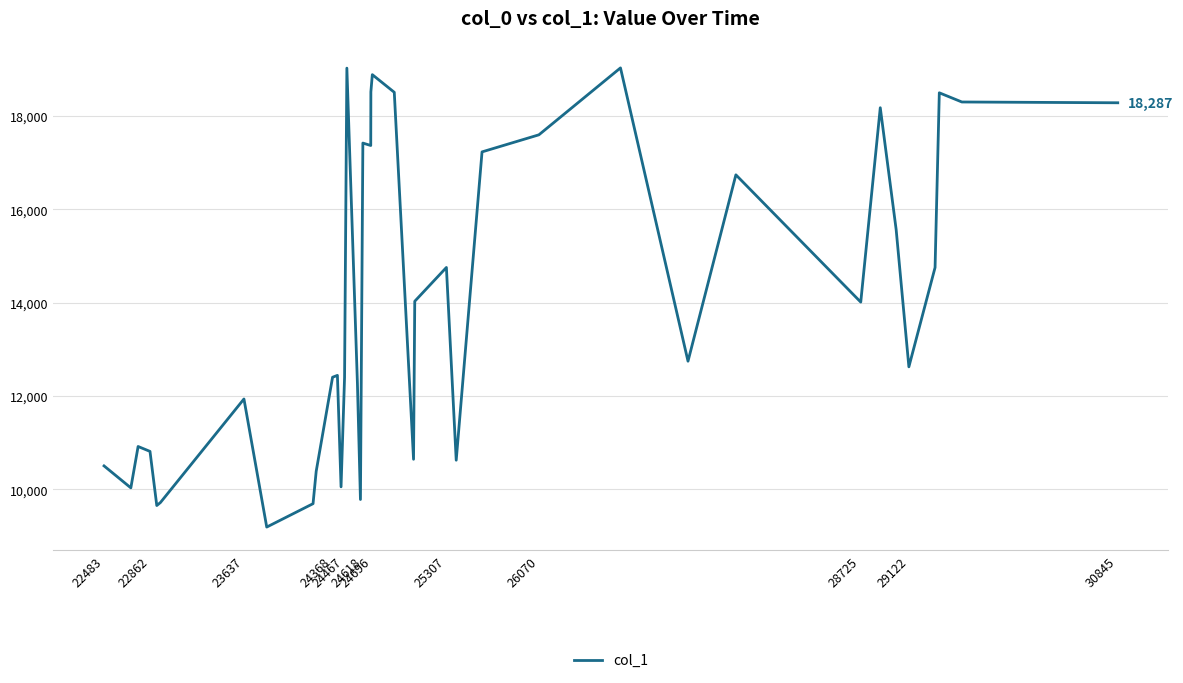

What is the difference between the maximum and minimum values?

9845.7